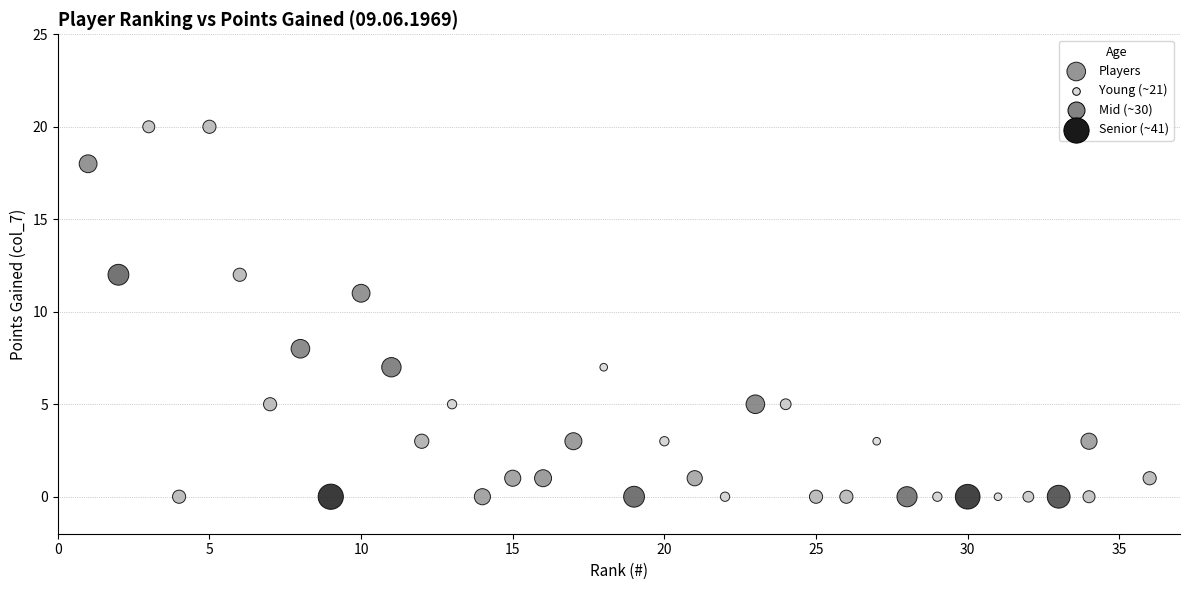

What Y value in the scatter plot is closest to 10?

11